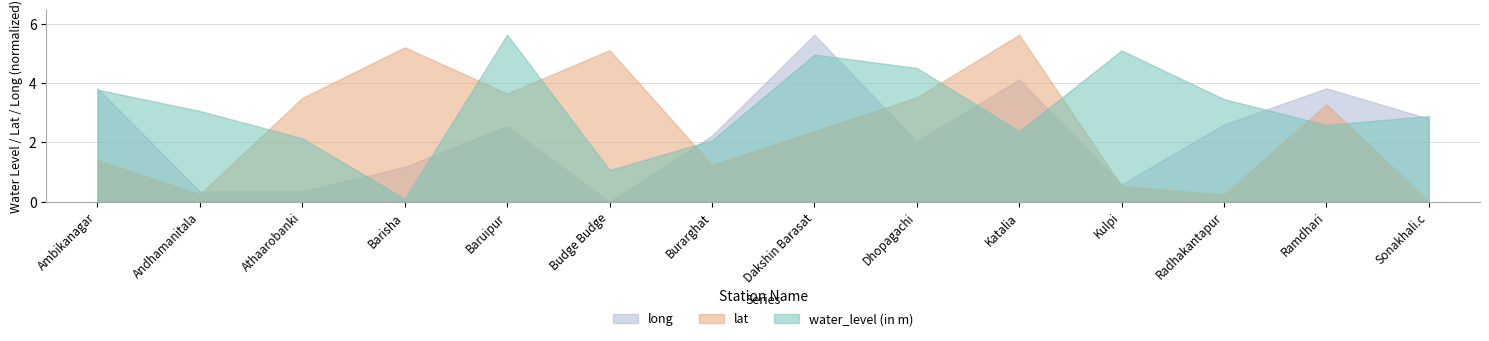

At which label does lat reach its minimum?

Sonakhali.c